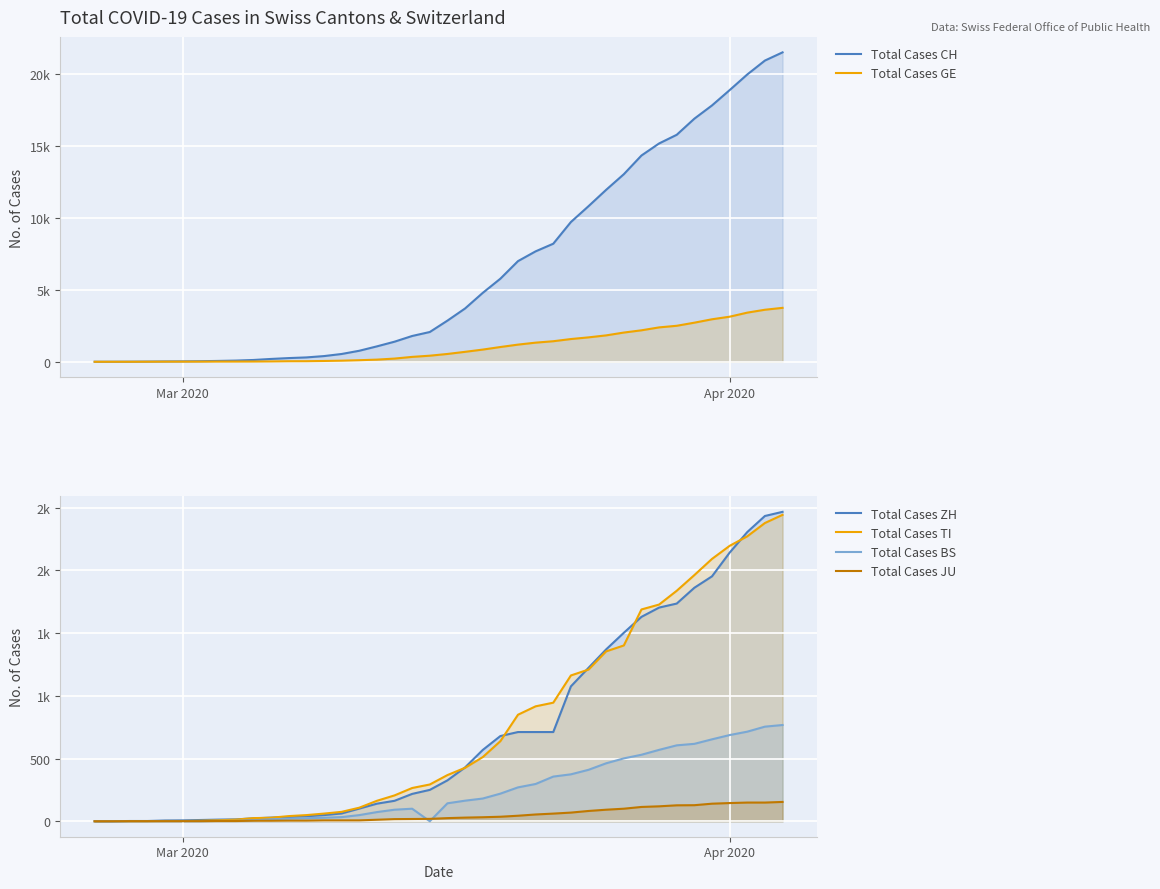

Count the number of categories in the chart.

40